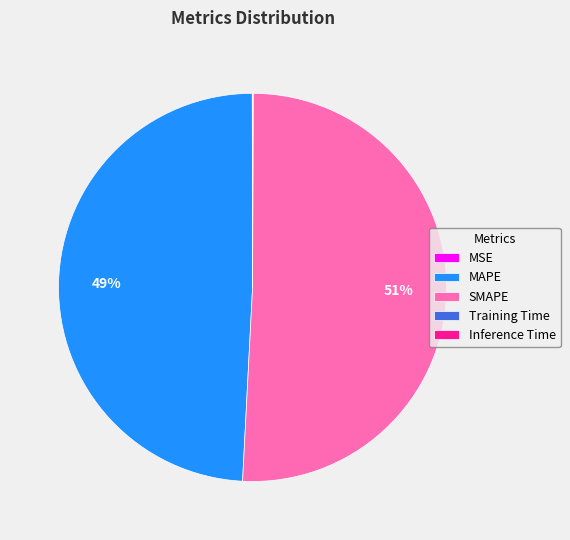

Which slice is the largest?

SMAPE